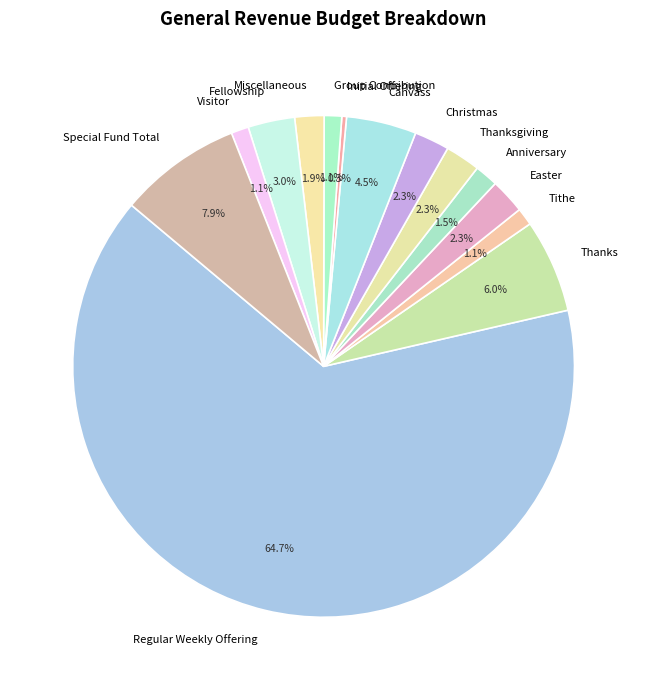

Which category has the smallest portion of the pie?

Initial Offering